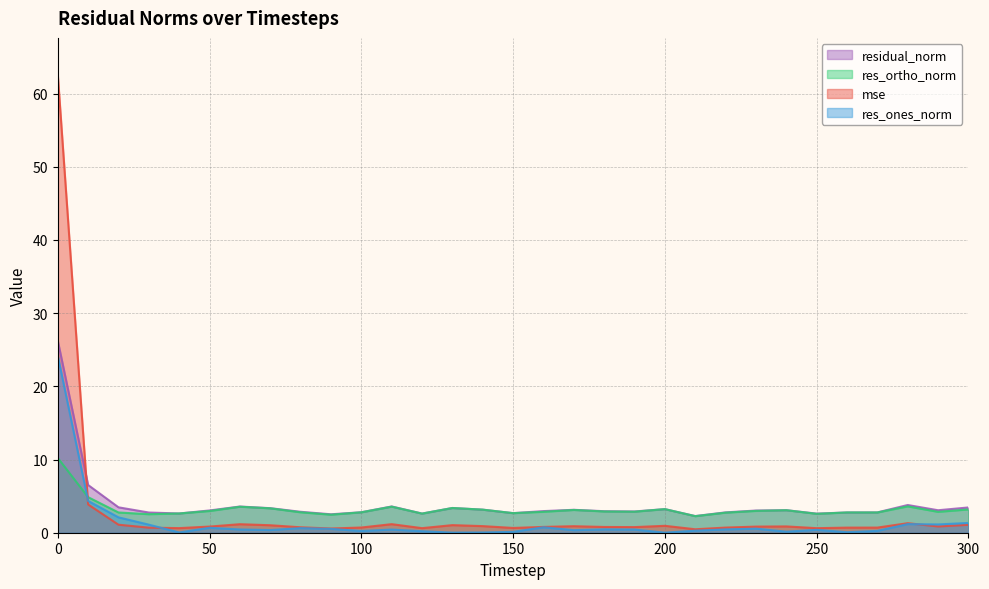

What is the value of the res_ortho_norm point at the 13th from the left?

2.6